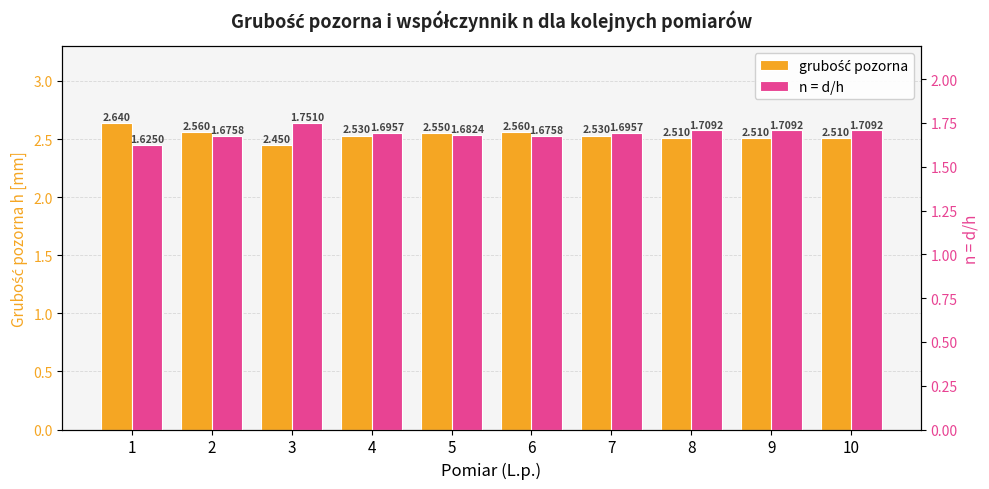

How many n = d/h values are between 1 and 2?

10